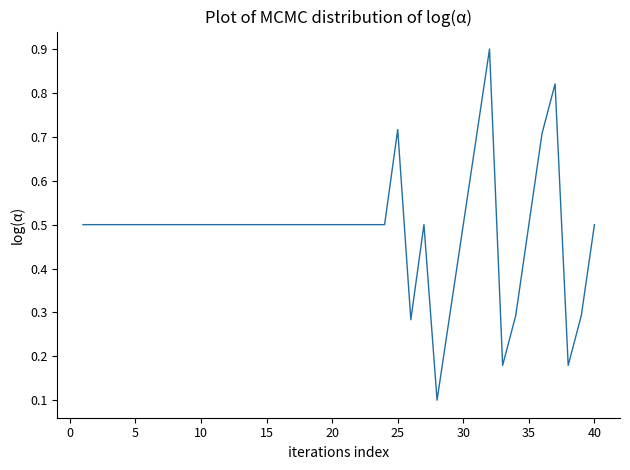

What is the average value?

0.5